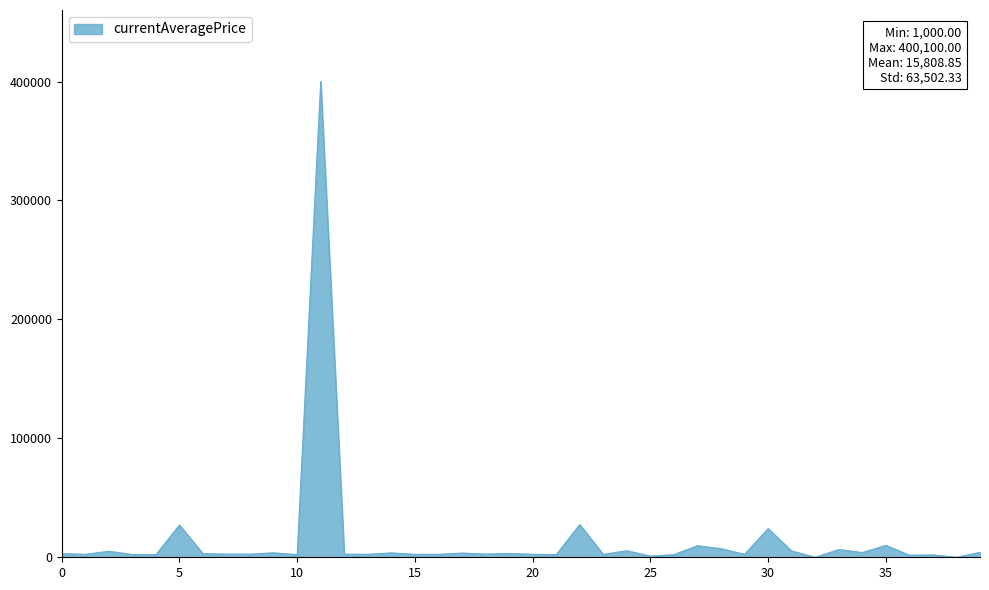

What is the difference between the maximum and minimum values?

400100.0